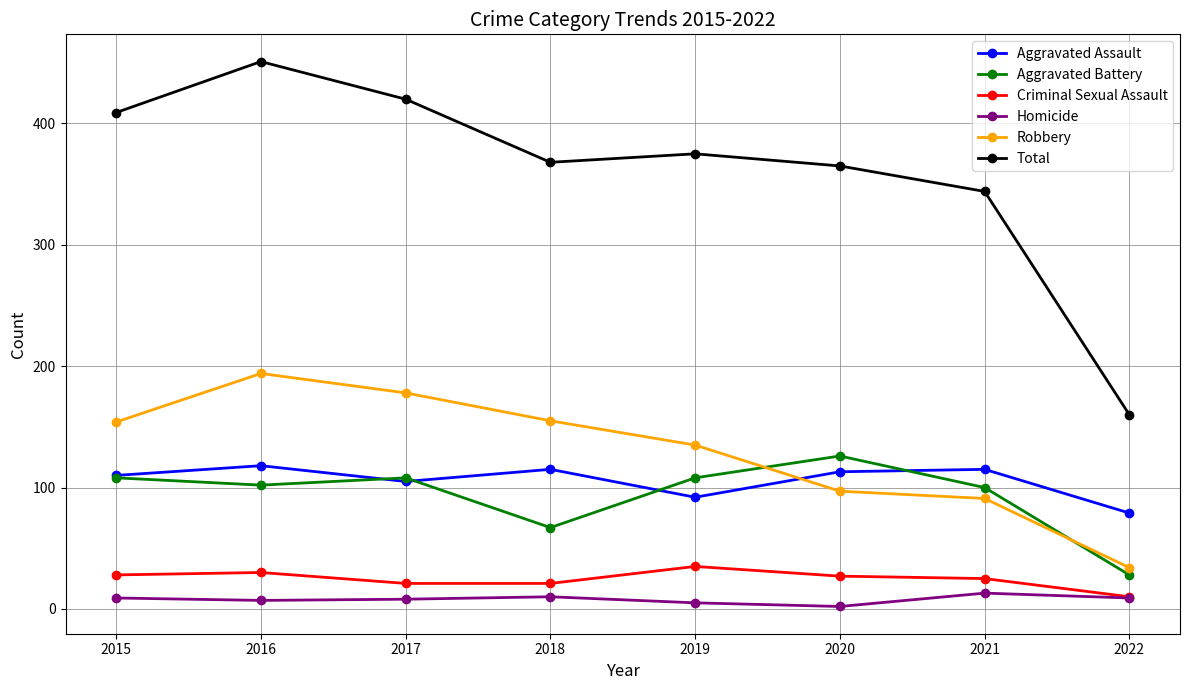

At which category does Aggravated Battery reach its first local peak?

2017